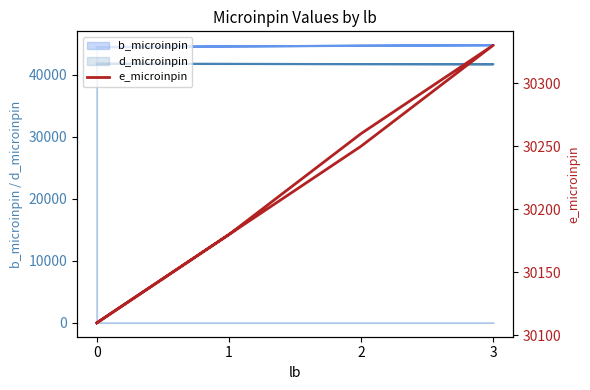

Is it true that the value at 2 is 12408?

False